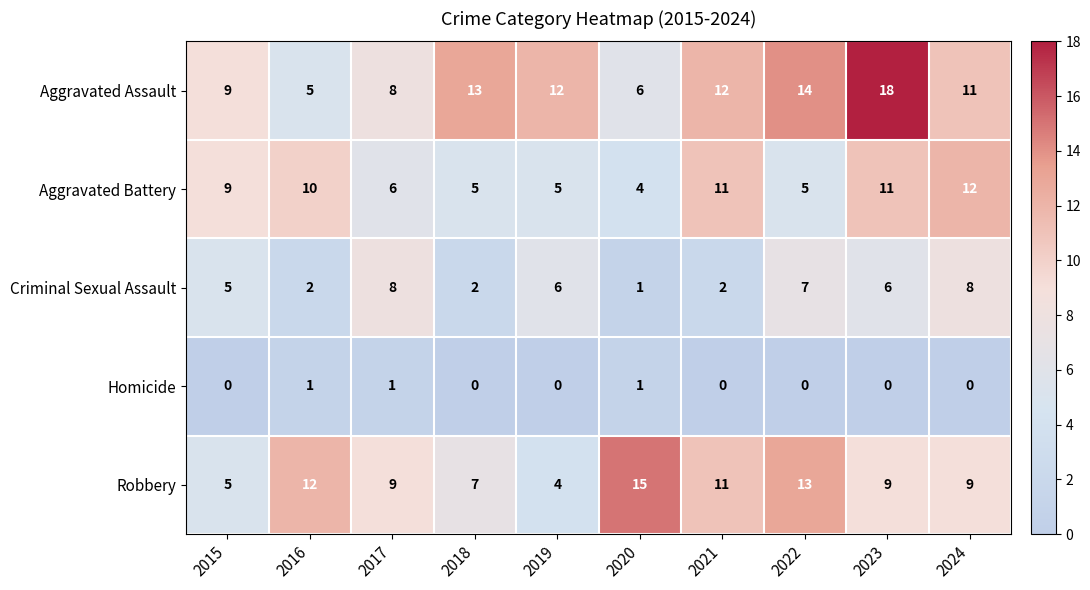

What is the sum of all Robbery values?

94